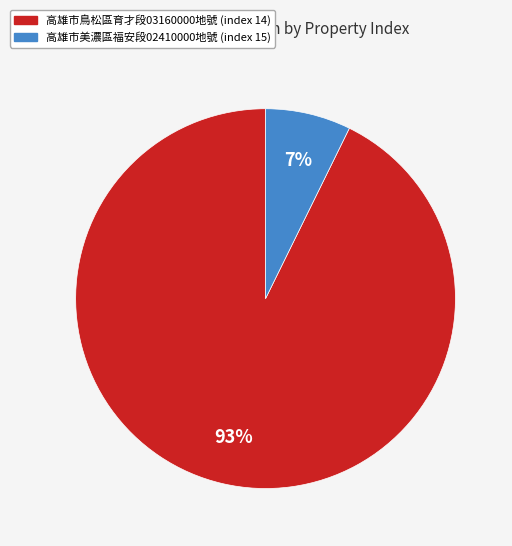

To the nearest percent, what is the average slice percentage?

50%